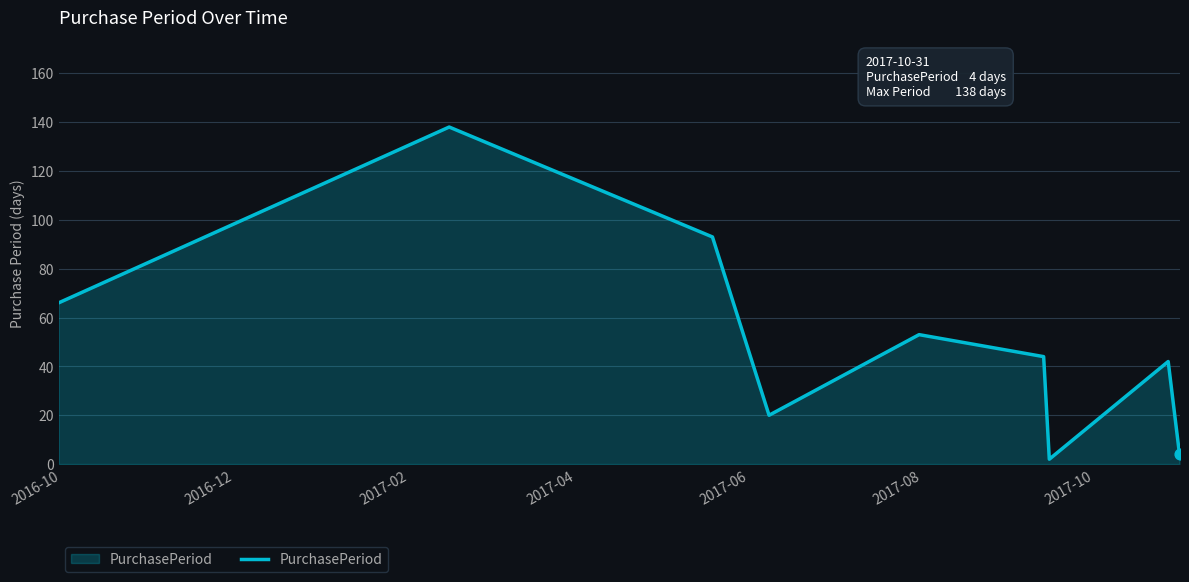

What is the greatest value displayed?

138